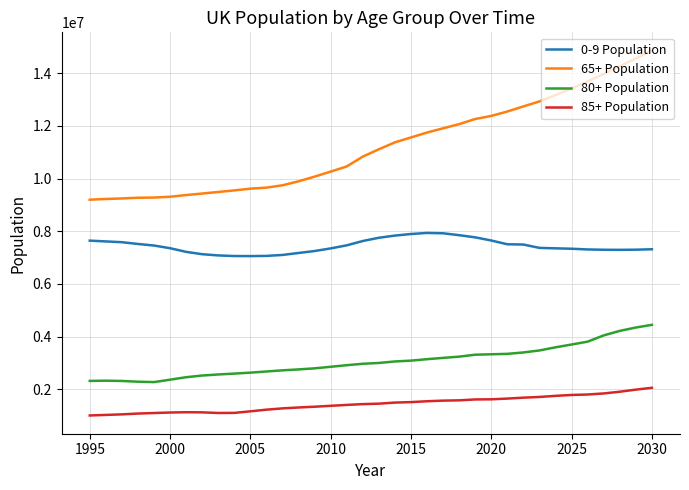

What is the minimum value for 85+ Population?

1006482